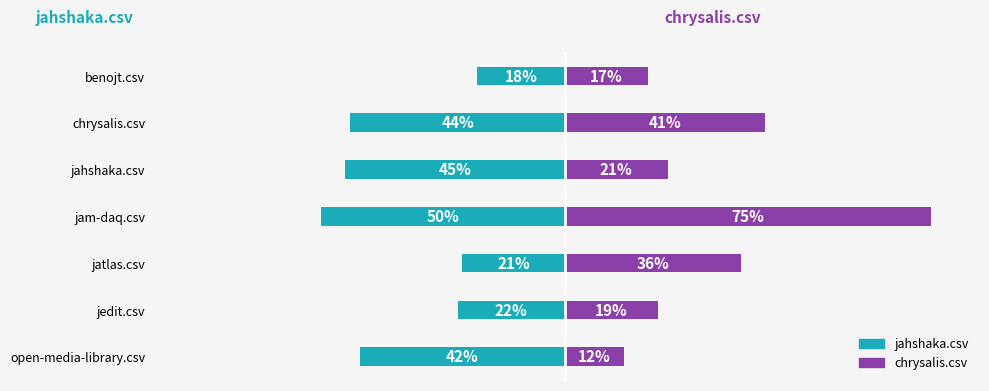

At jatlas.csv, list the series in order from smallest to largest.

jahshaka.csv, chrysalis.csv